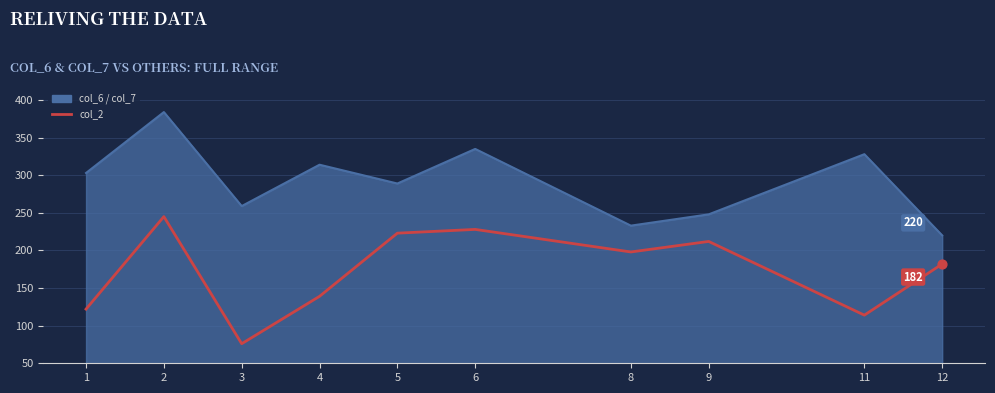

Which series reaches the maximum Y coordinate?

col_7